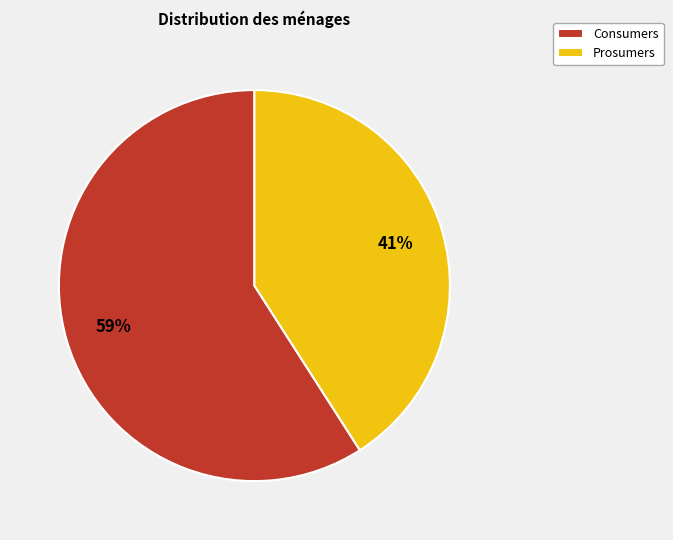

Which has a higher value, Prosumers or Consumers?

Consumers